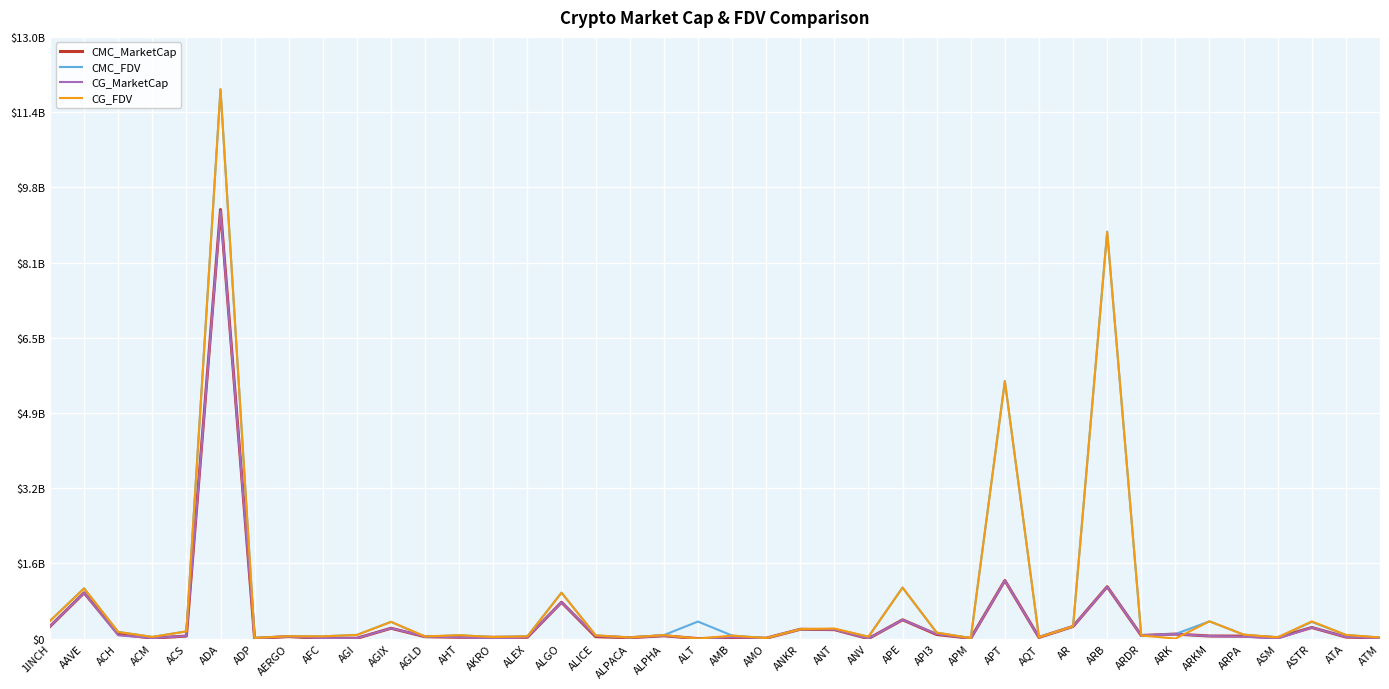

Where do CG_FDV and CMC_FDV first cross each other?

1INCH and AAVE